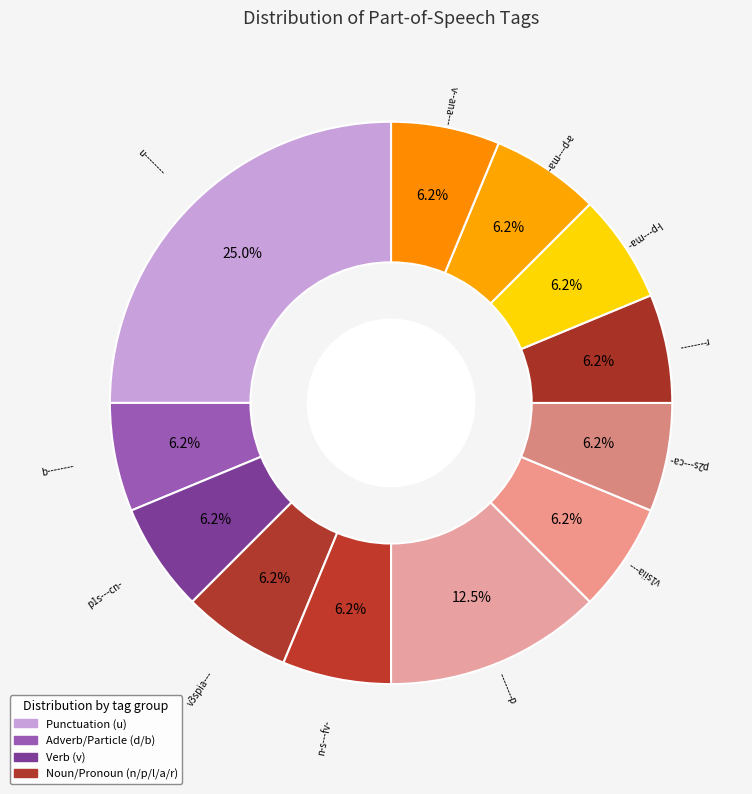

Which slice is the largest?

u--------